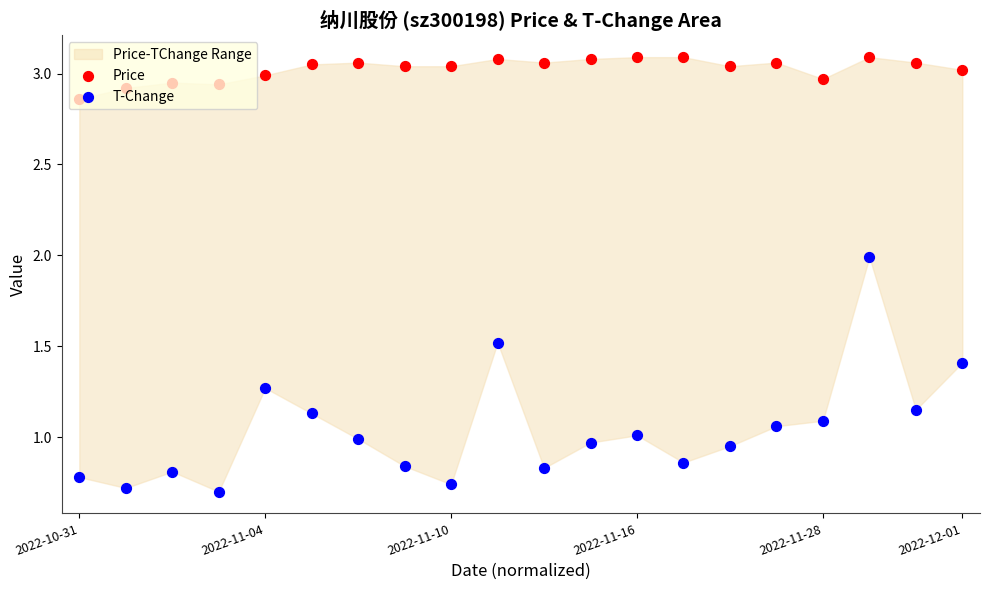

At how many categories does at least one series exceed 1?

20